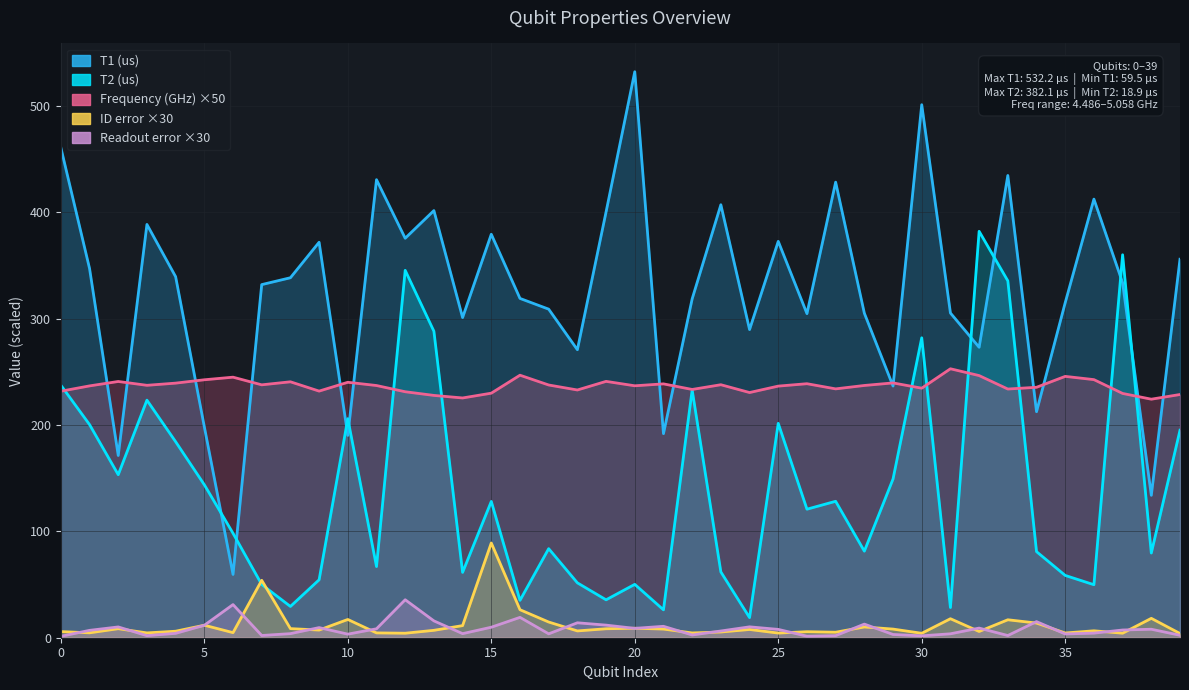

Which series has the largest total across all categories?

T1 (us)